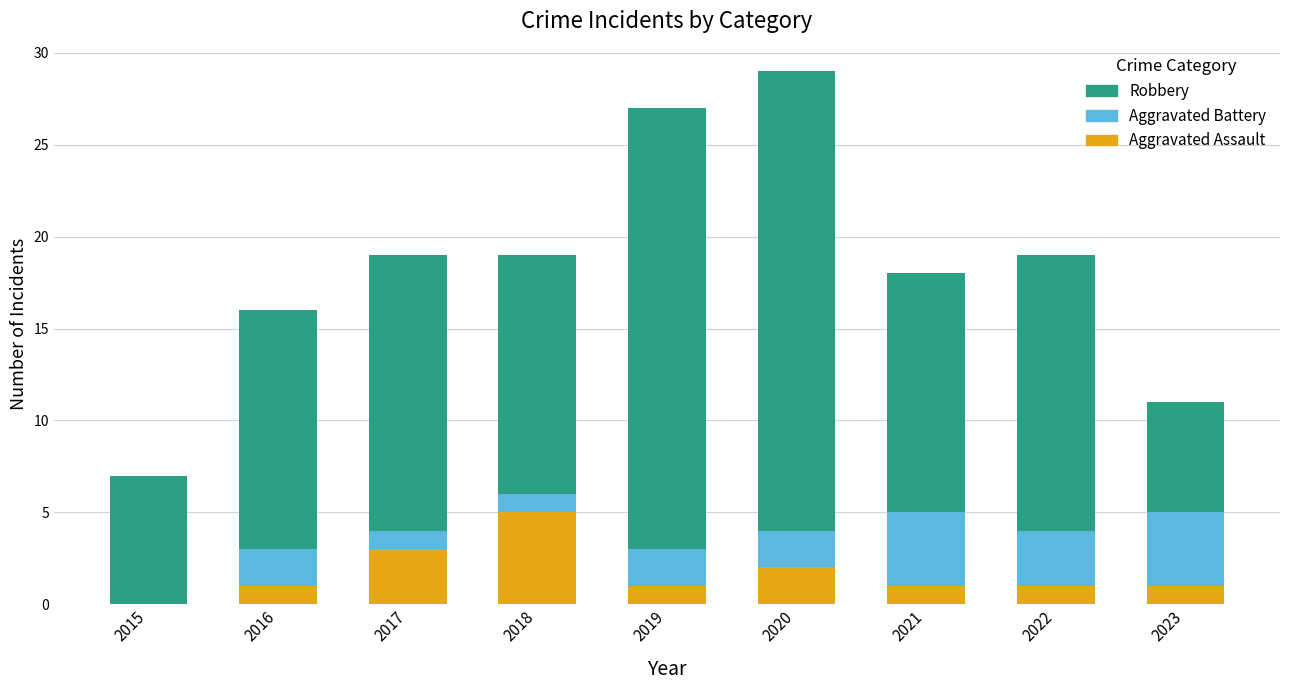

Which category has the highest value in the Aggravated Assault series?

2018